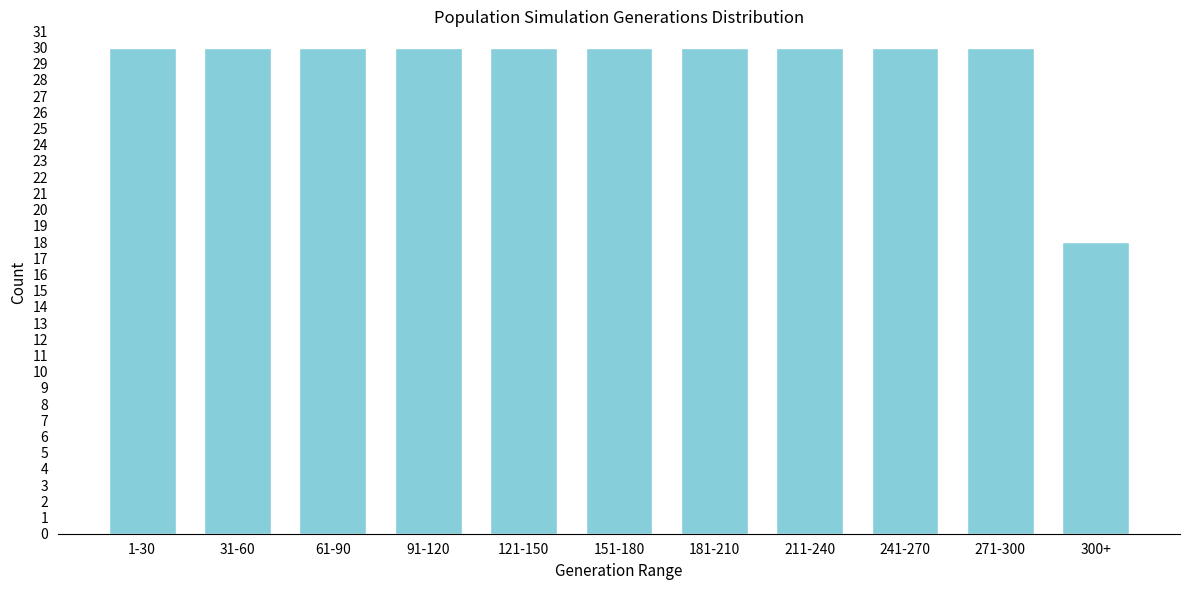

Reading left to right, what are all the values shown in this chart?

30	30	30	30	30	30	30	30	30	30	18